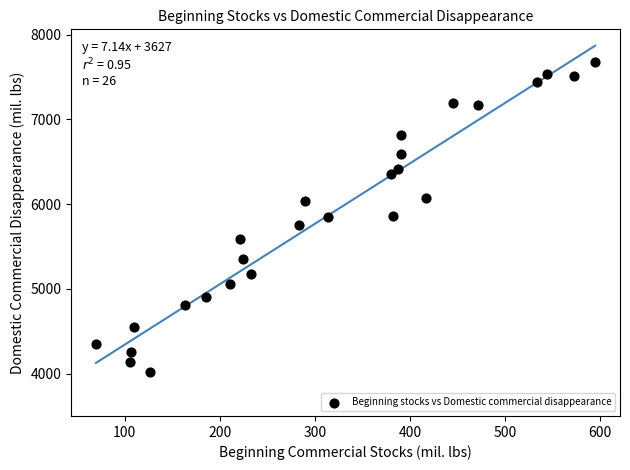

What is the range of Y values (max minus min)?

3668.2